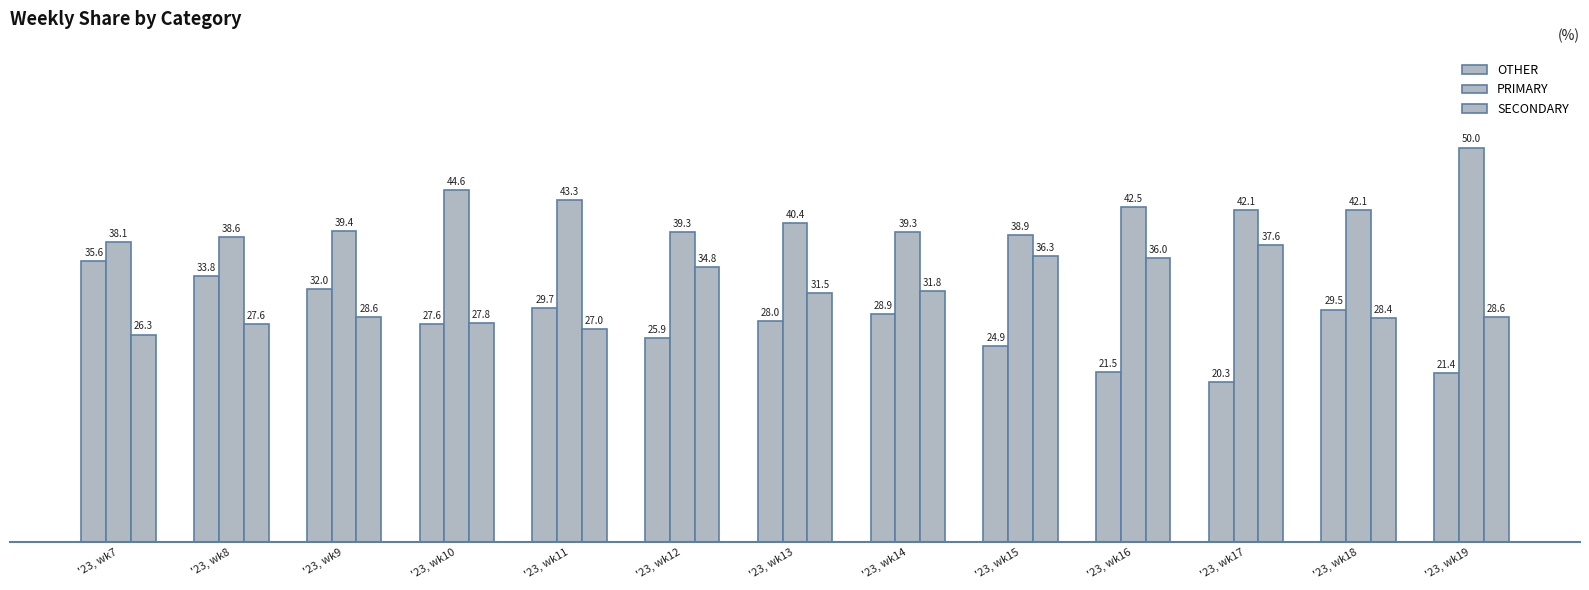

What is the difference between the highest and lowest values at '23, wk18?

13.7